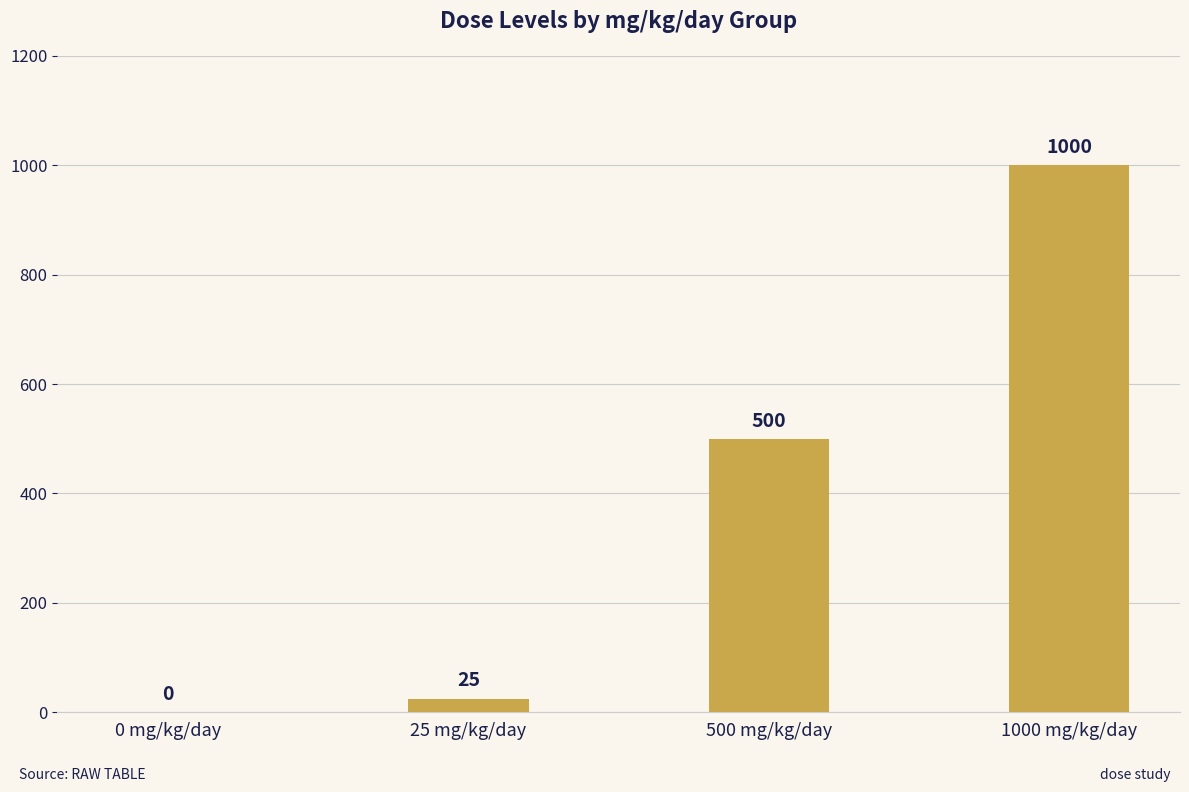

Reading left to right, extract all data points from this chart.

0	25	500	1000